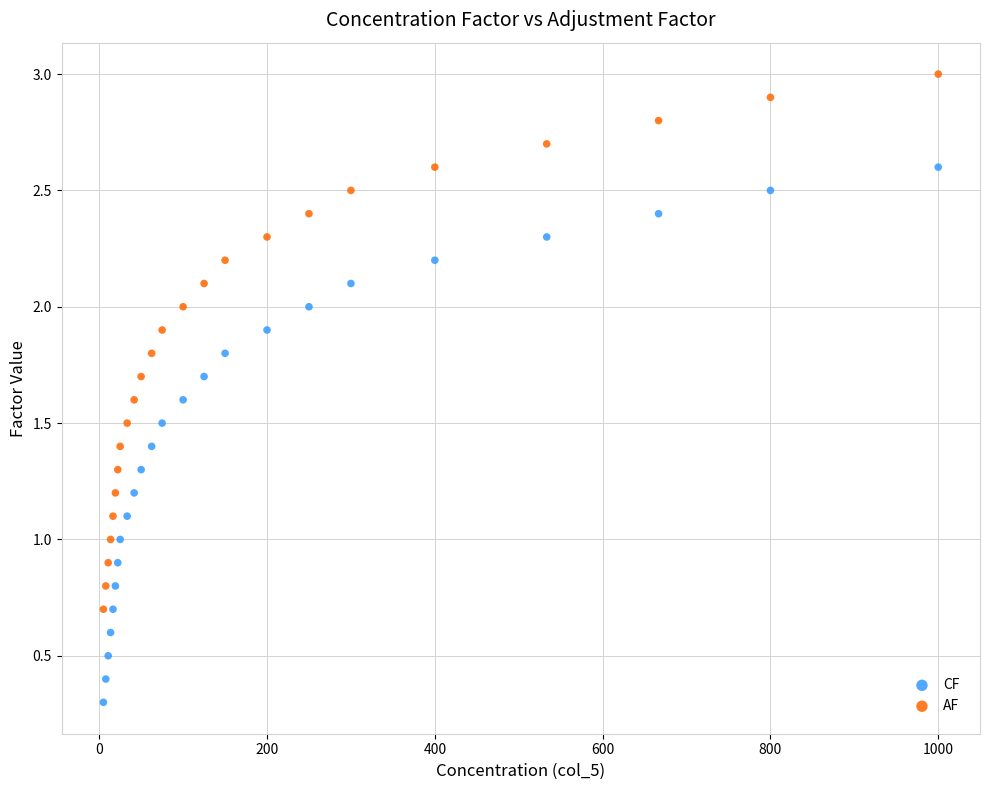

Which series contains the highest Y value?

AF